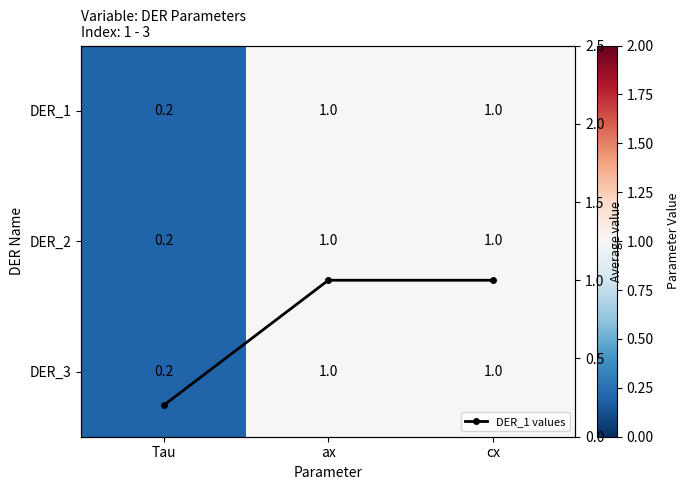

At which category does the chart reach its minimum across all series?

Tau